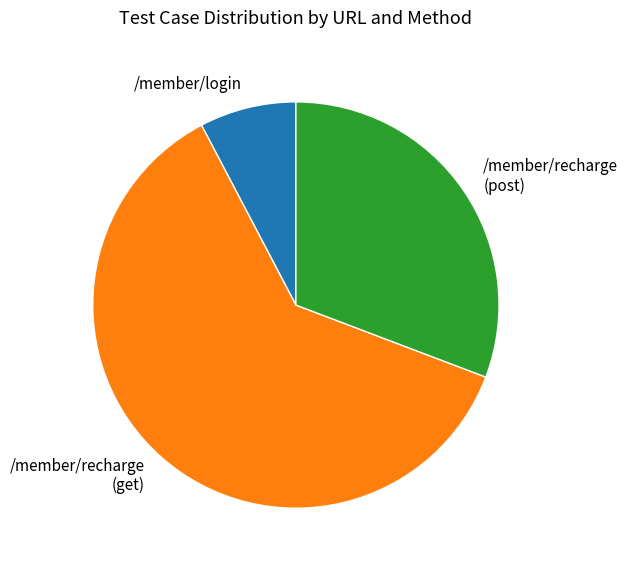

True or false: /member/login accounts for 8% of the total.

True